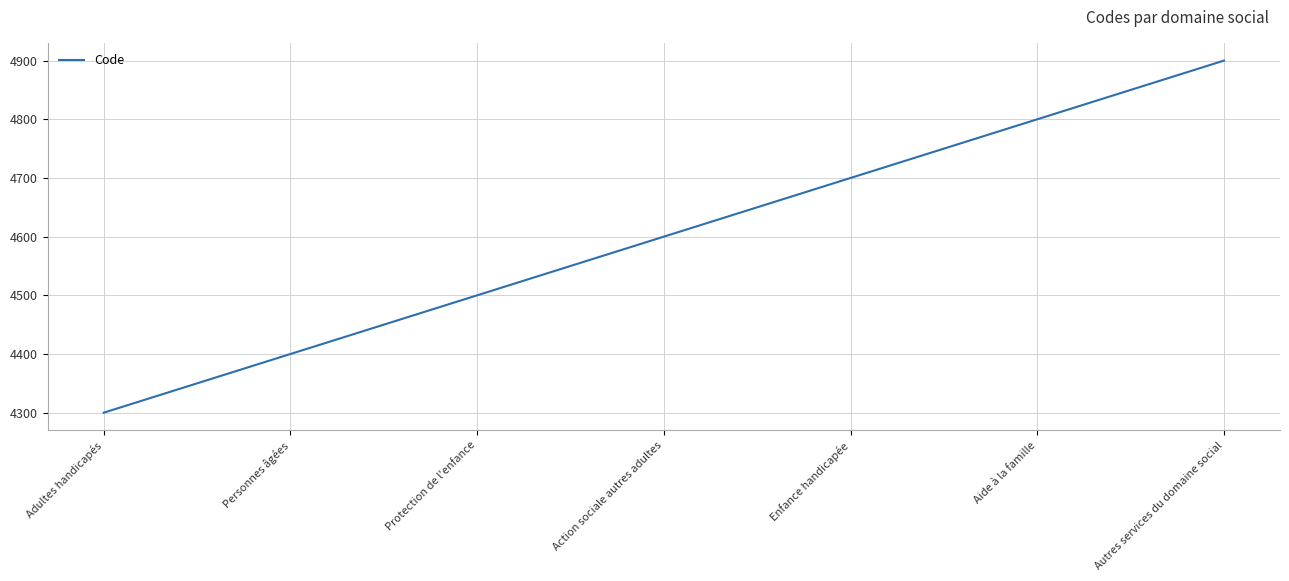

The value at Protection de l'enfance is 4500. True or false?

True